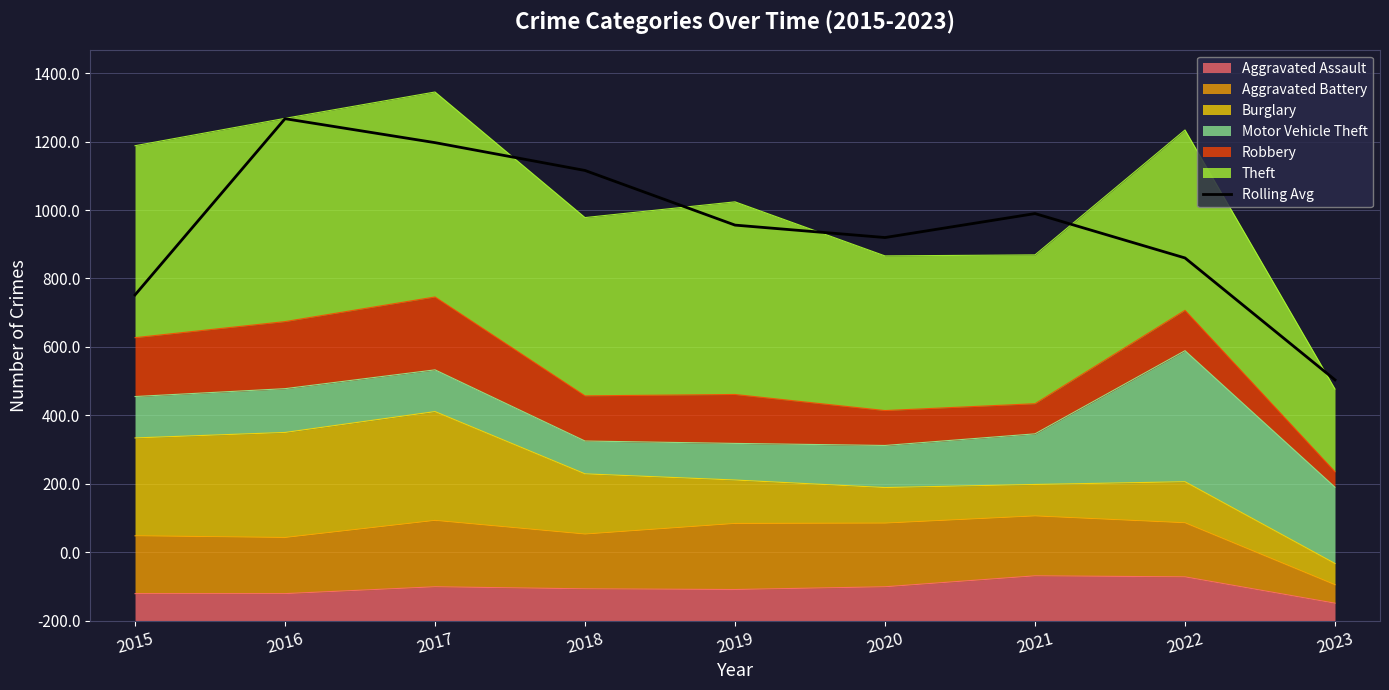

What is the difference between the second highest and second lowest values?

445.0